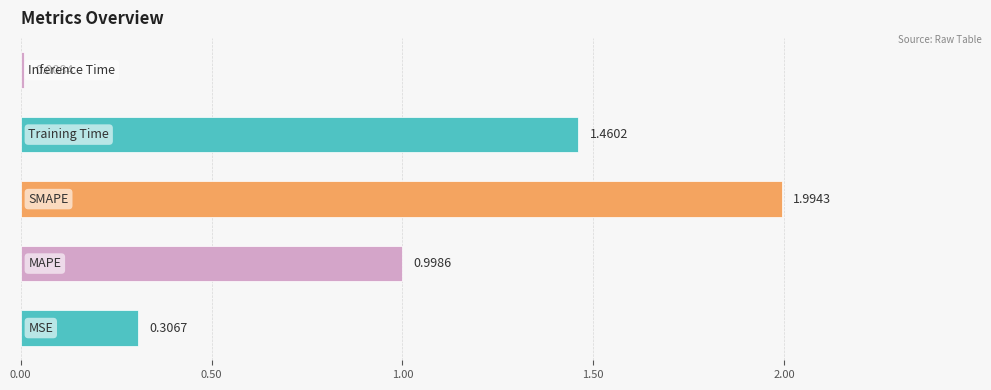

What is the average value?

1.0